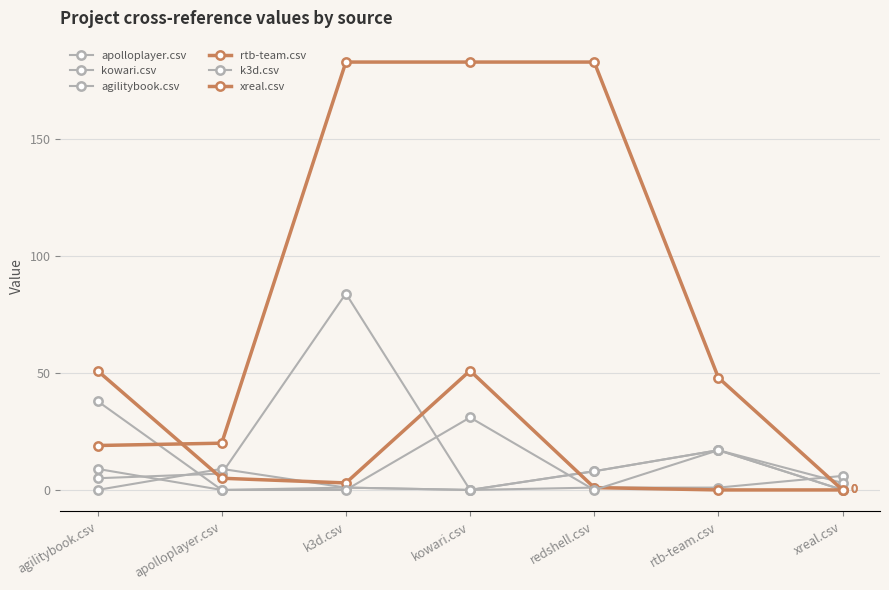

How many data points does each series have?

7